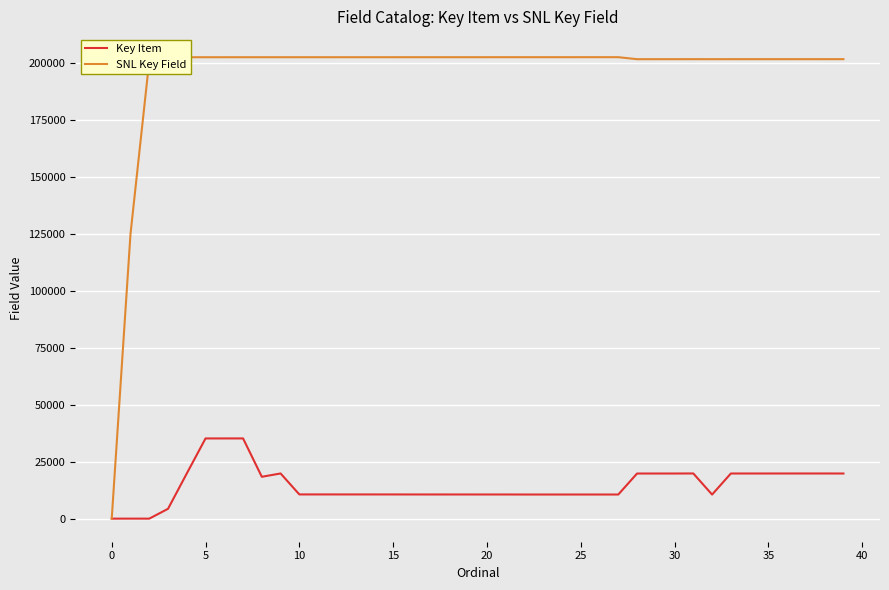

Which series has the largest range (max minus min)?

SNL Key Field